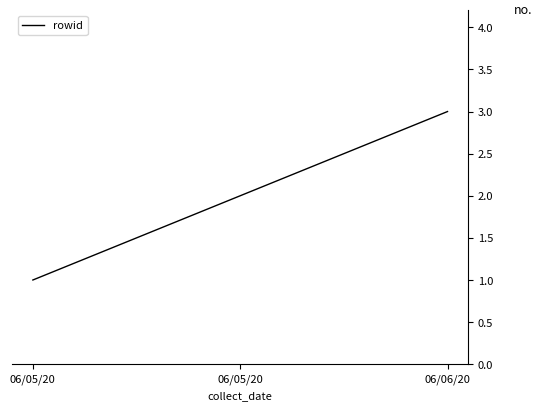

What is the difference between the values at 06/06/20 and 06/05/20?

2